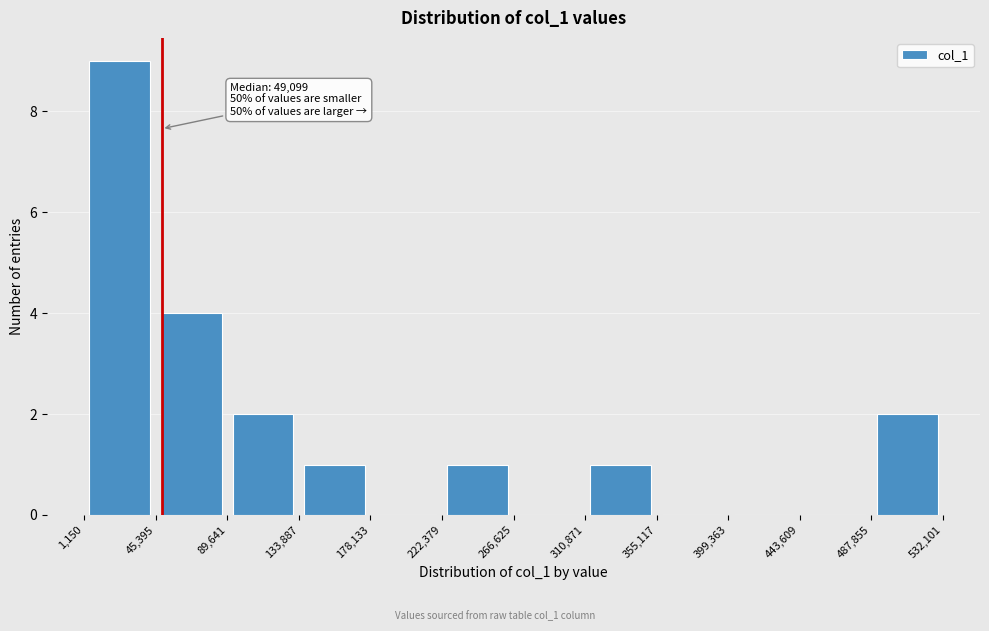

Over which range of the x-axis is the bar tallest?

1,150 to 45,395